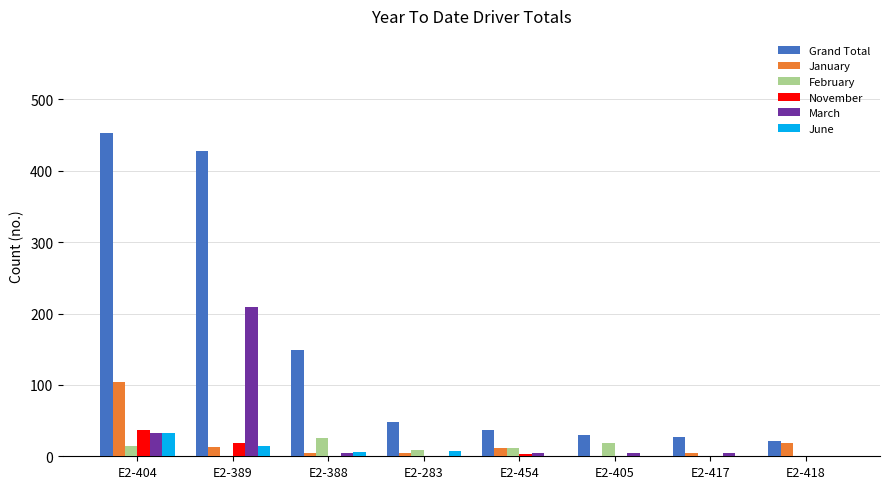

What is the highest value of the June series?

32